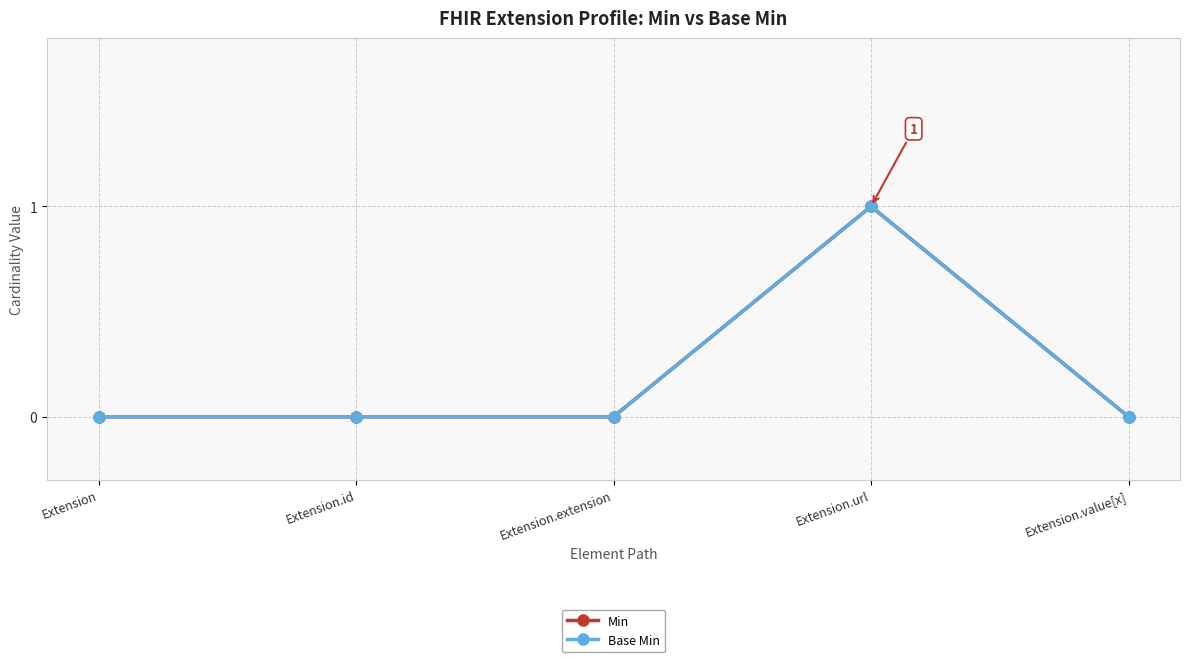

How many lines are shown in the chart?

2